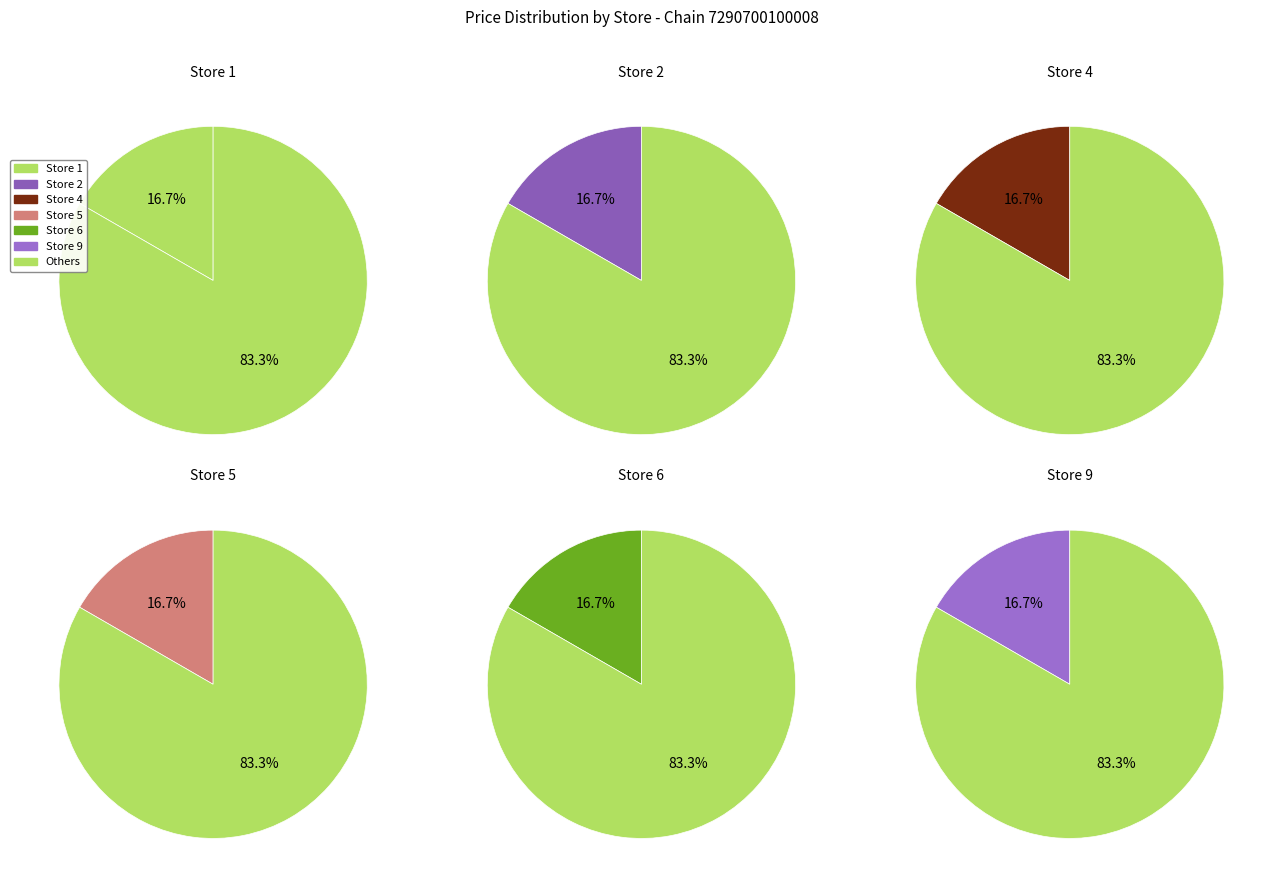

What percentage is the Store 2 slice, to the nearest percent?

17%